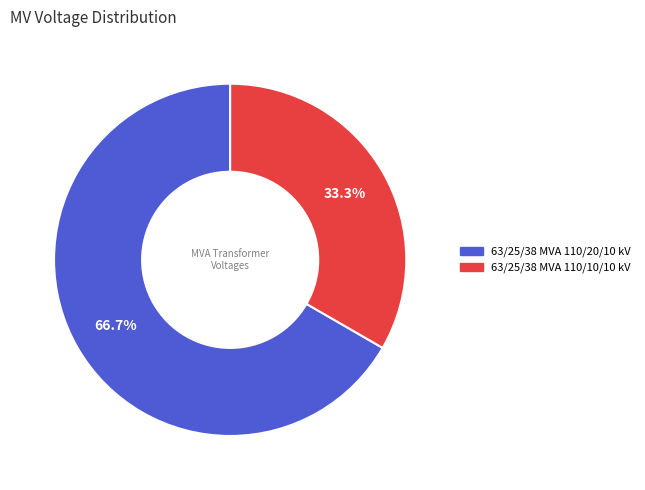

Which slice is the largest?

63/25/38 MVA 110/20/10 kV